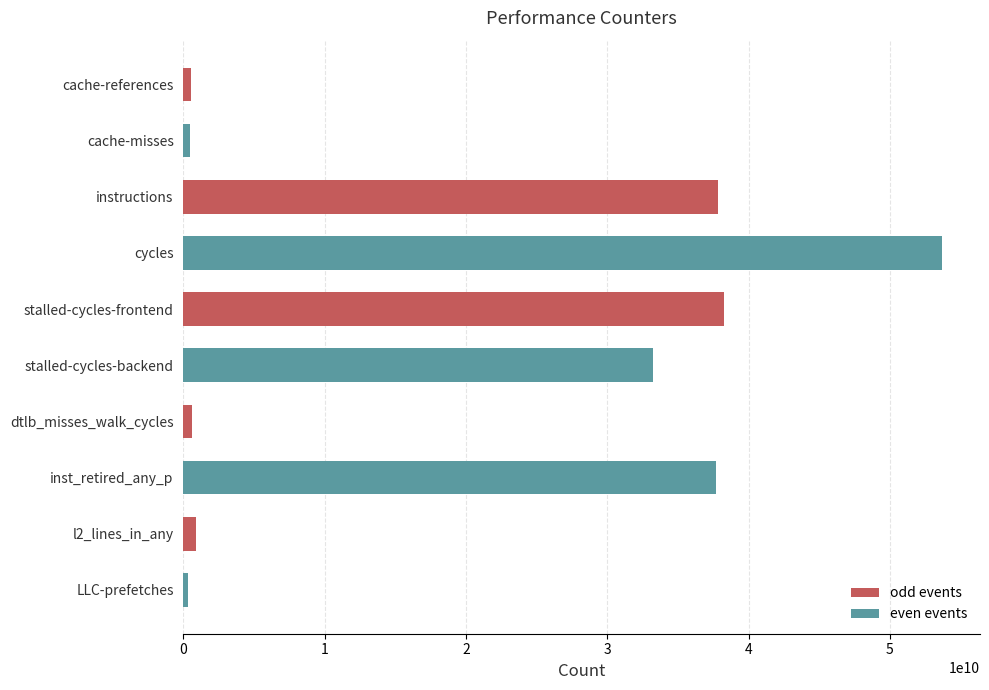

At which label is the value closest to 27024037477?

stalled-cycles-backend